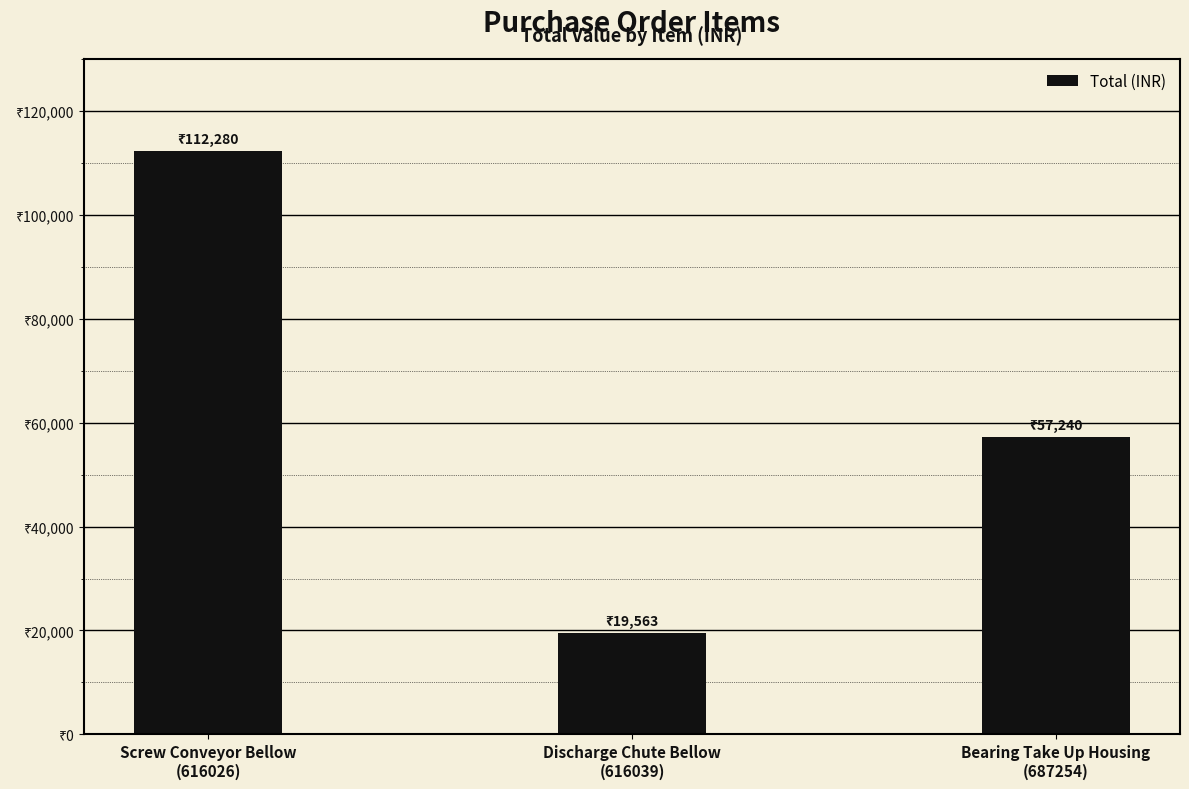

Between Bearing Take Up Housing
(687254) and Screw Conveyor Bellow
(616026), which is larger?

Screw Conveyor Bellow
(616026)